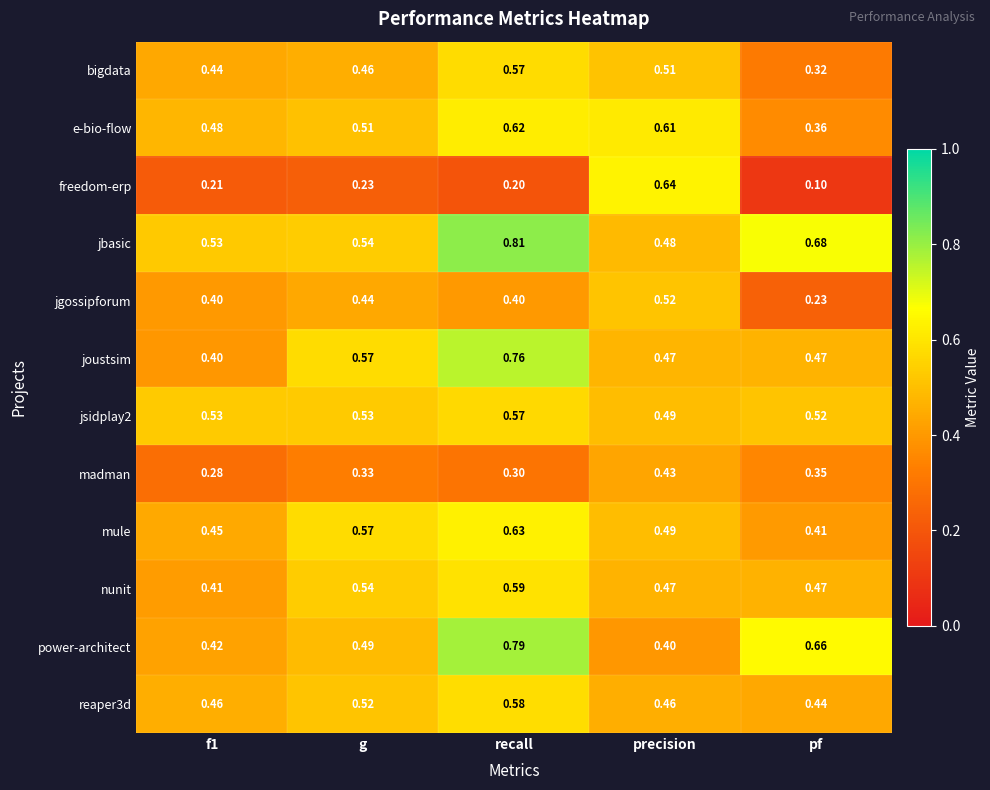

Which category has the highest value in the joustsim series?

recall